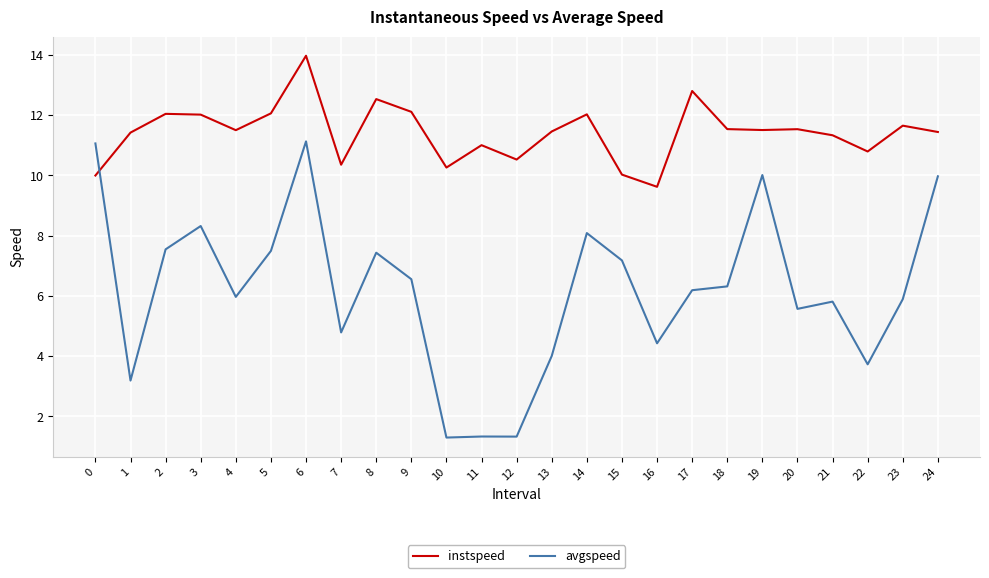

What is the spread (max minus min) of values at 20?

6.0